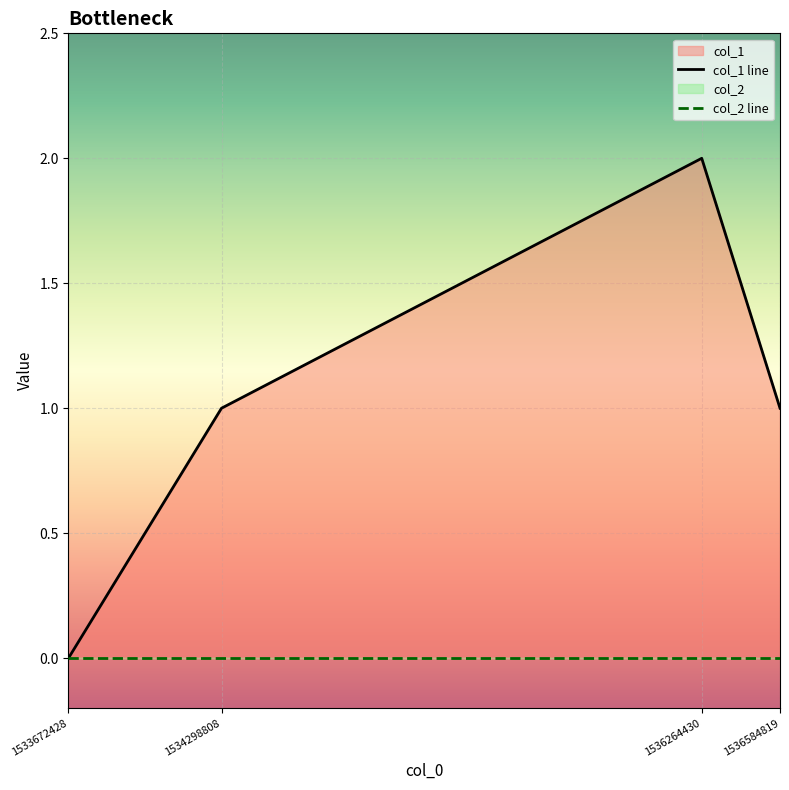

List the labels in order of col_1 line value, largest first.

1536264430, 1534298808, 1536584819, 1533672428